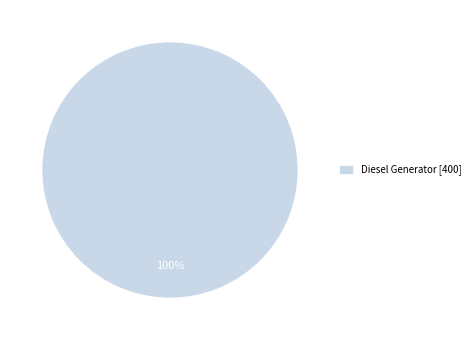

How many slices are in this pie chart?

1